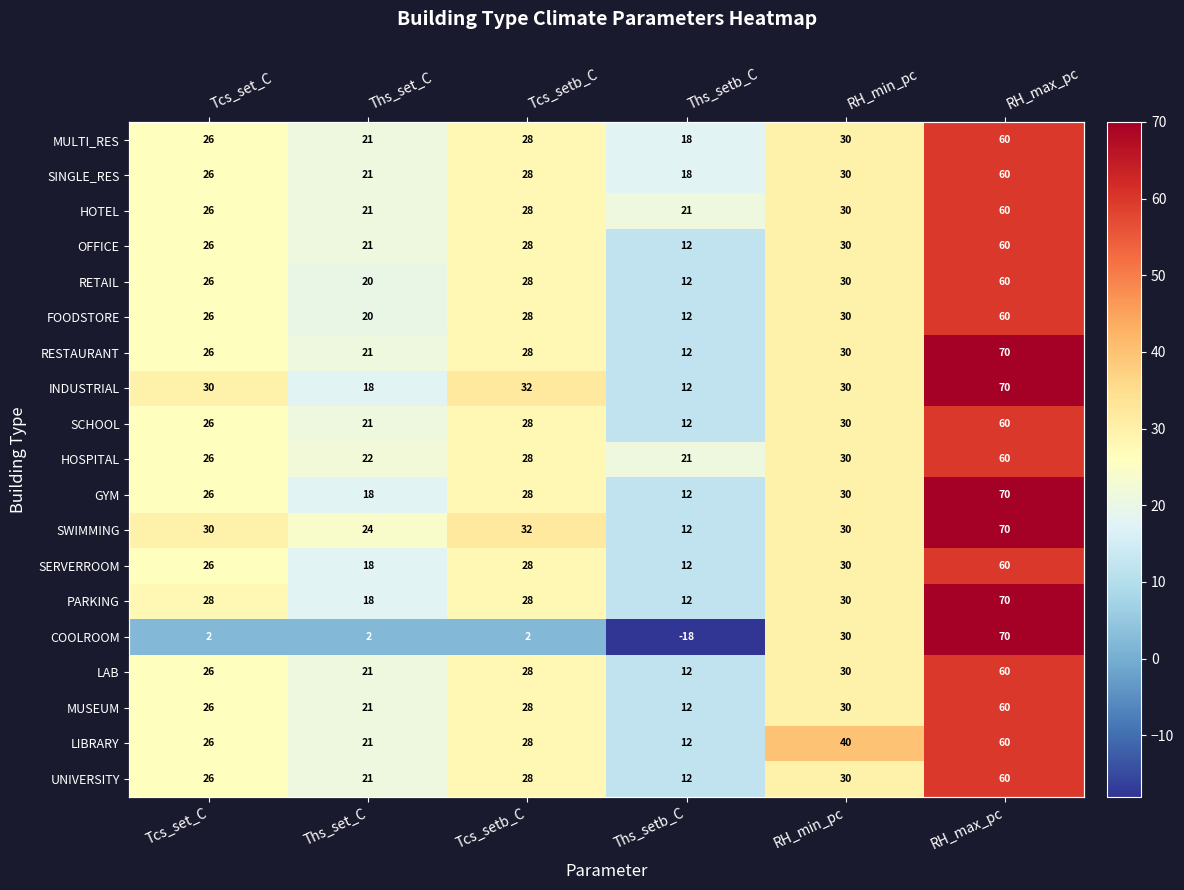

What is the minimum value shown in the chart?

-18